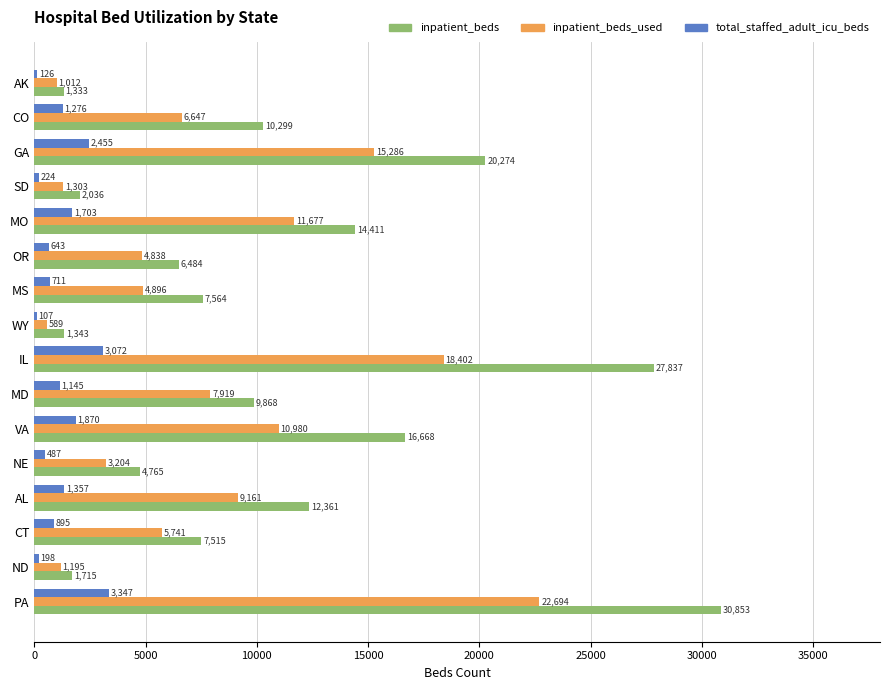

Which series has the largest total across all categories?

inpatient_beds